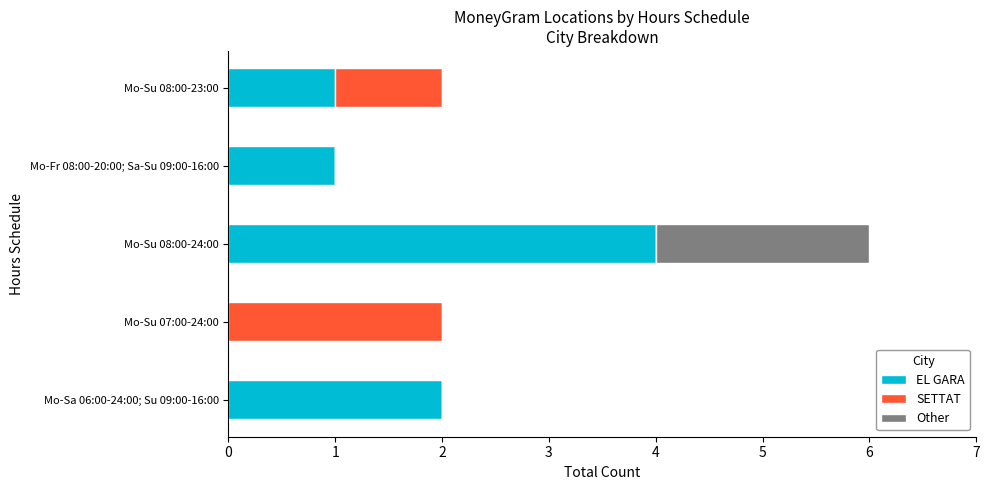

The EL GARA series shows 4 at Mo-Su 08:00-24:00. True or false?

True